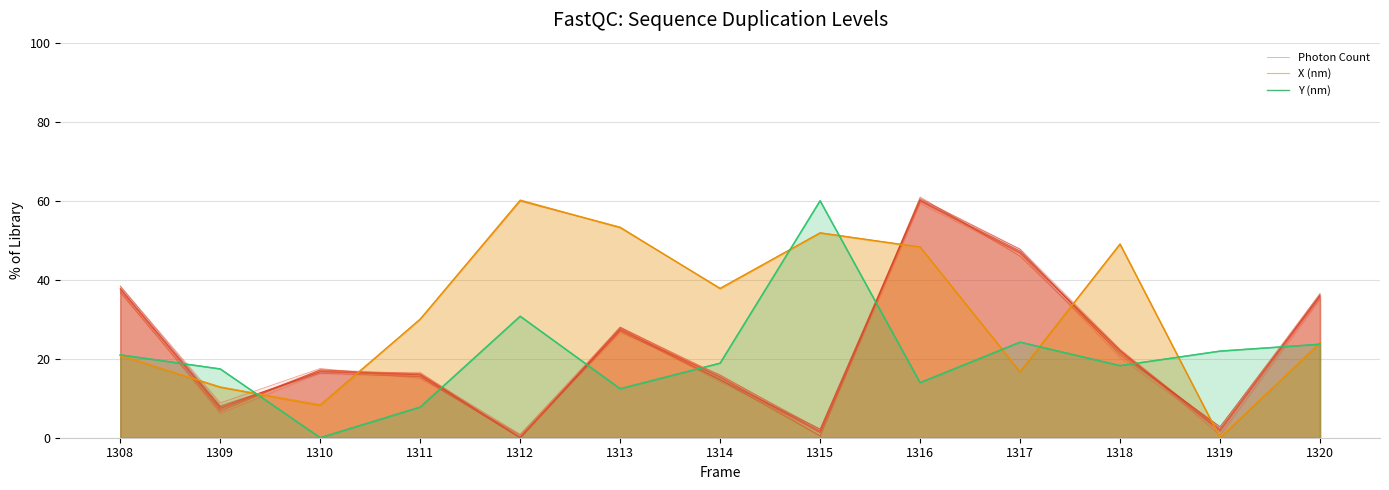

List the labels in order of X (nm) value, largest first.

1312, 1313, 1315, 1318, 1316, 1314, 1311, 1320, 1308, 1317, 1309, 1310, 1319